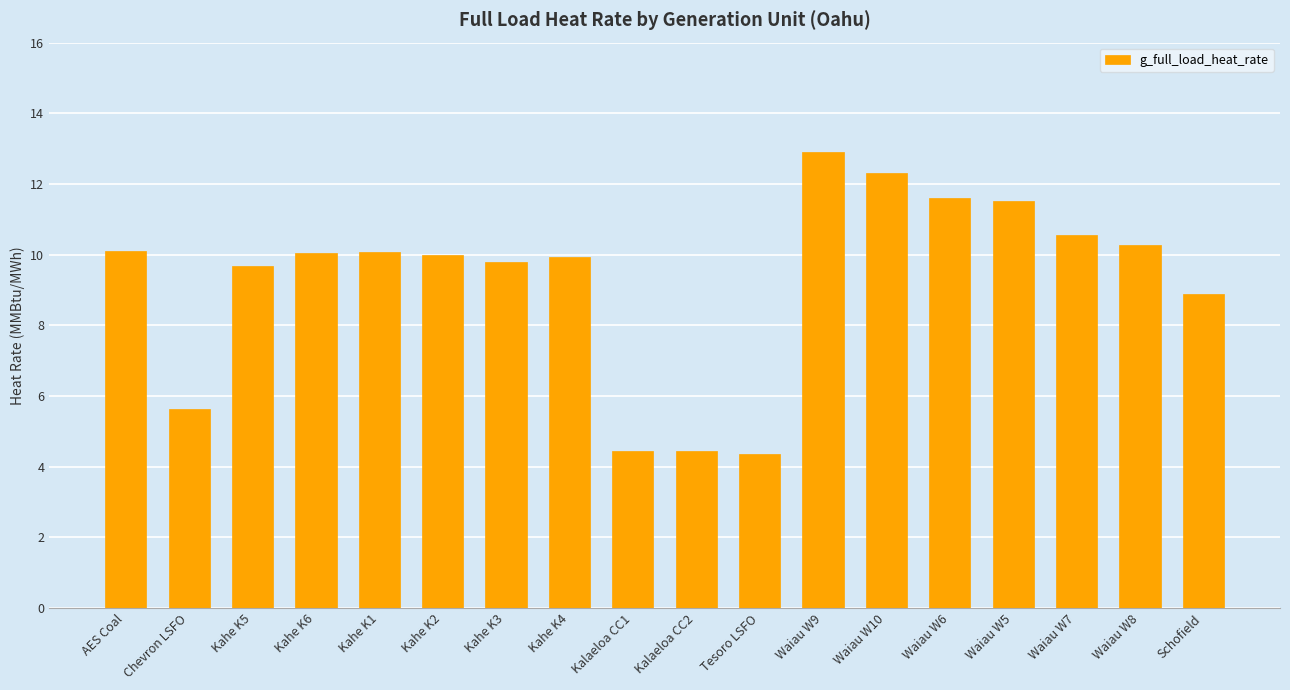

What is the label of the 5th bar from the right?

Waiau W6